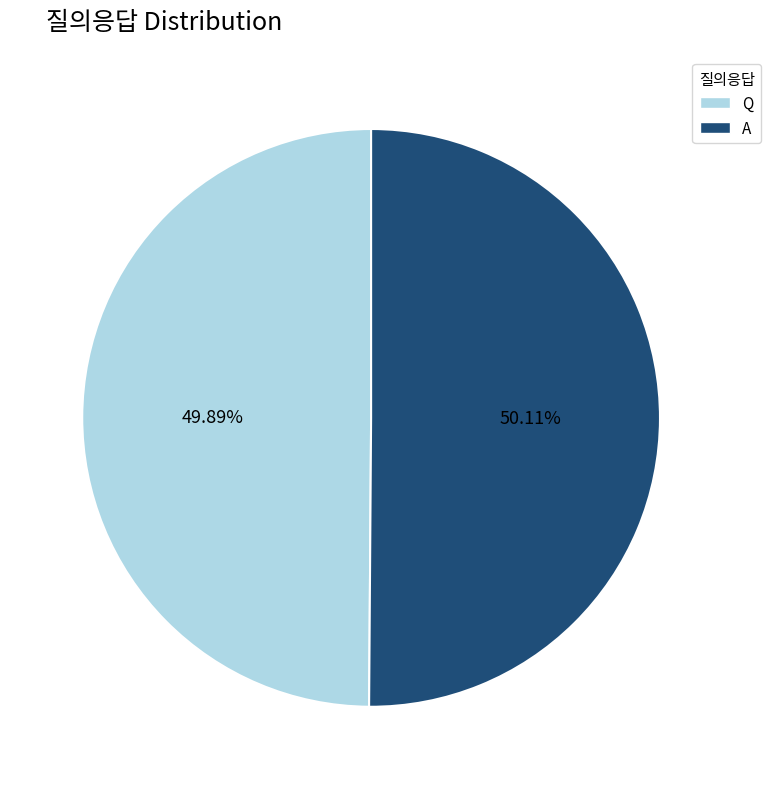

Is there any slice that represents more than half of the pie?

Yes